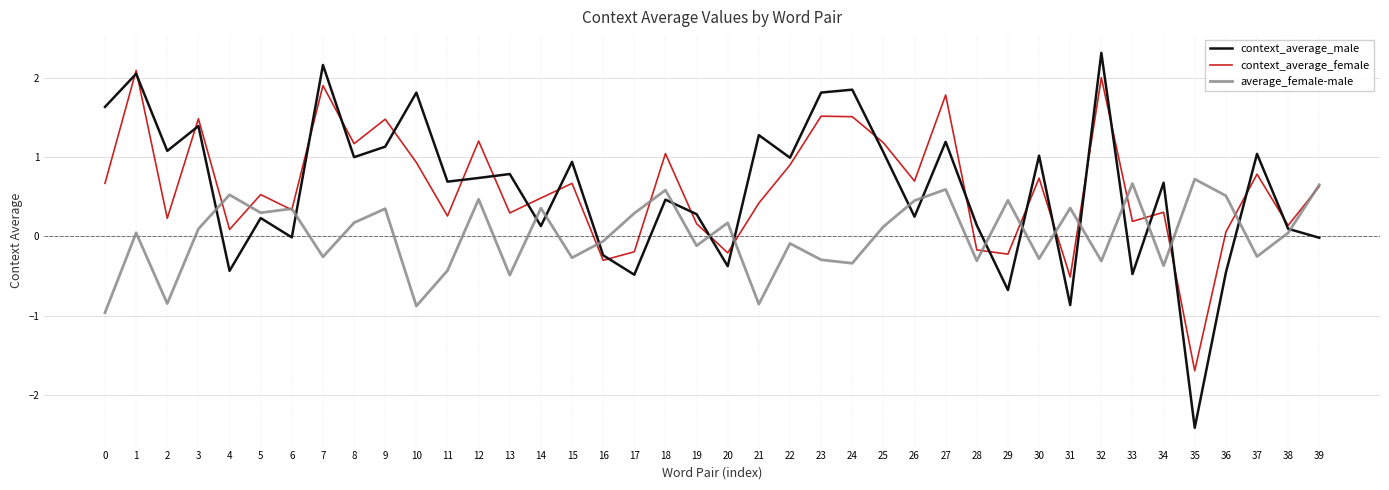

What is the approximate value of context_average_male at 20?

-0.4